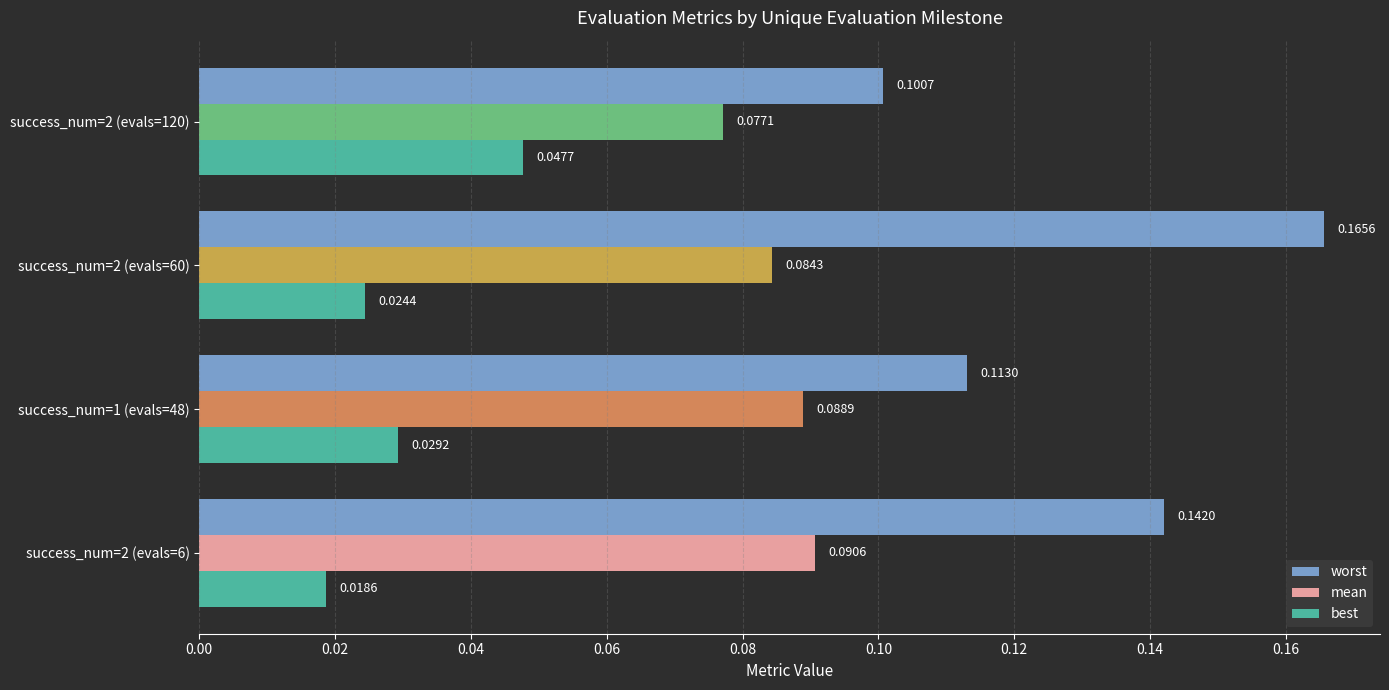

At success_num=2 (evals=6), list the series in order from smallest to largest.

best, mean, worst